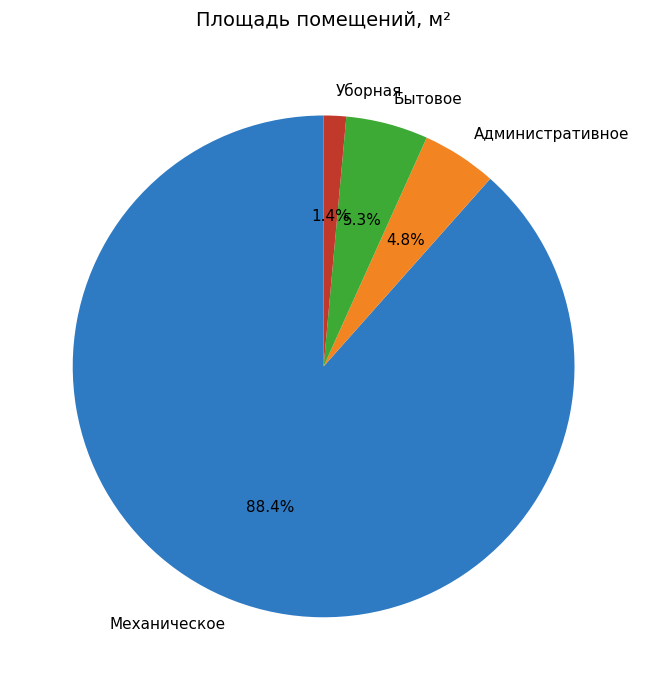

What is the total percentage of Бытовое and Административное?

10.1%